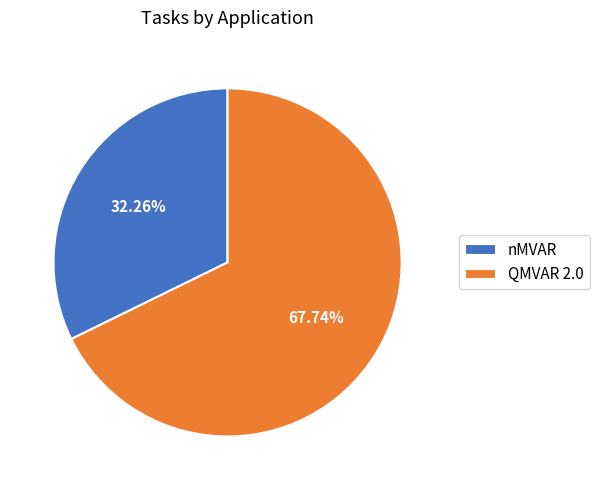

To the nearest percent, what is the combined percentage of nMVAR and QMVAR 2.0?

100%